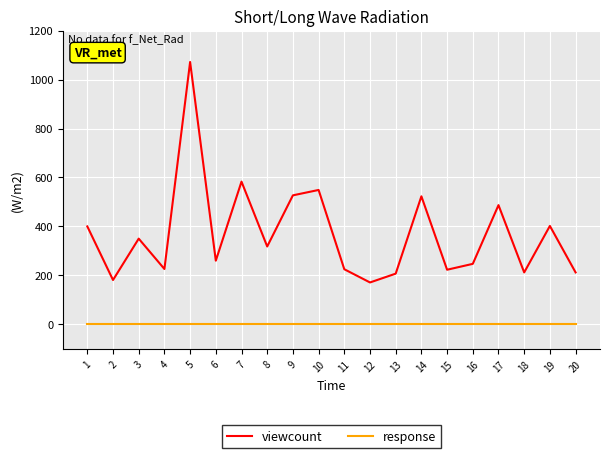

True or false: response and viewcount intersect in this chart.

False